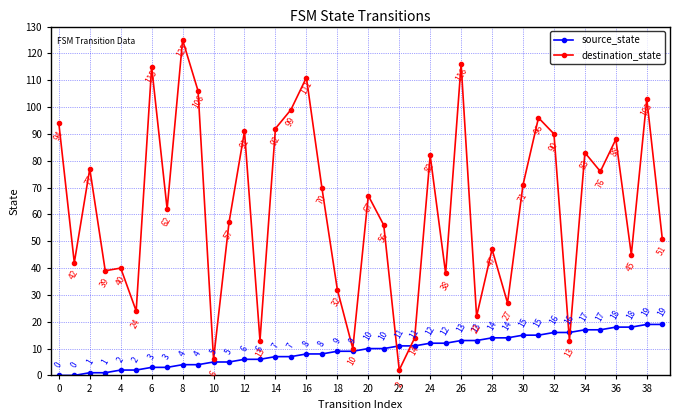

What is the value of the source_state point at the 20th from the left?

9